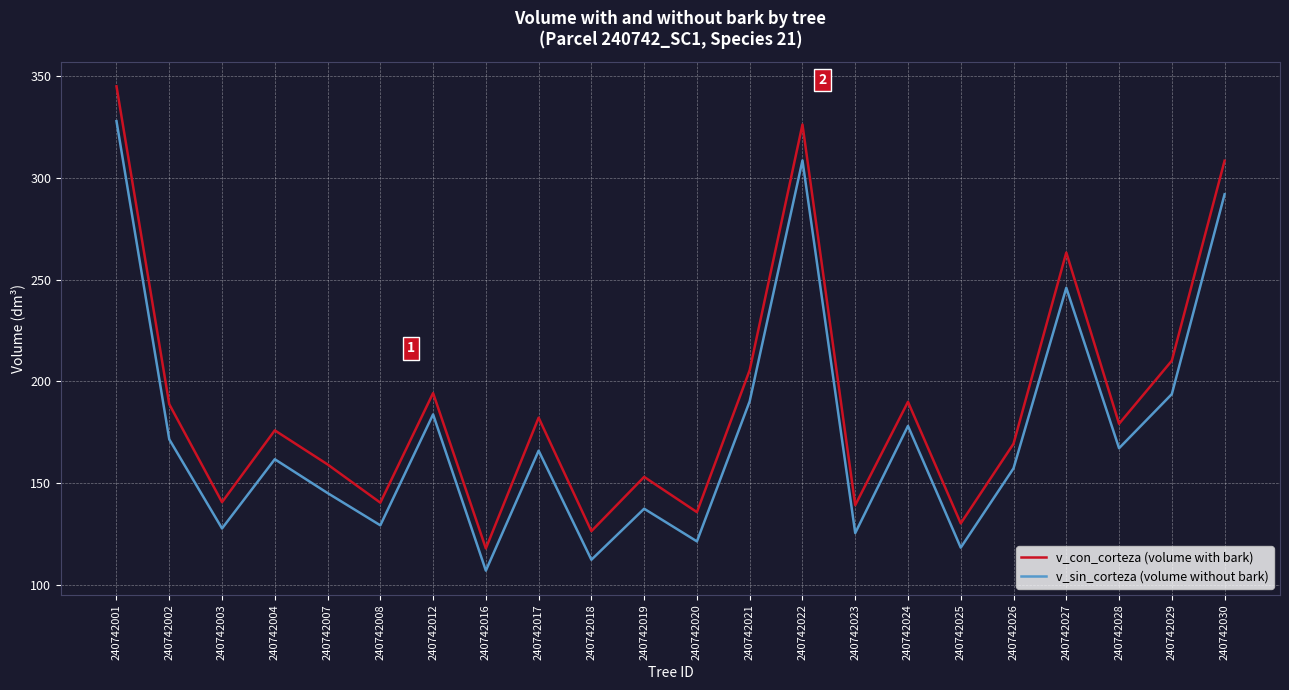

Rank the series at 240742025 from lowest to highest value.

v_sin_corteza (volume without bark), v_con_corteza (volume with bark)